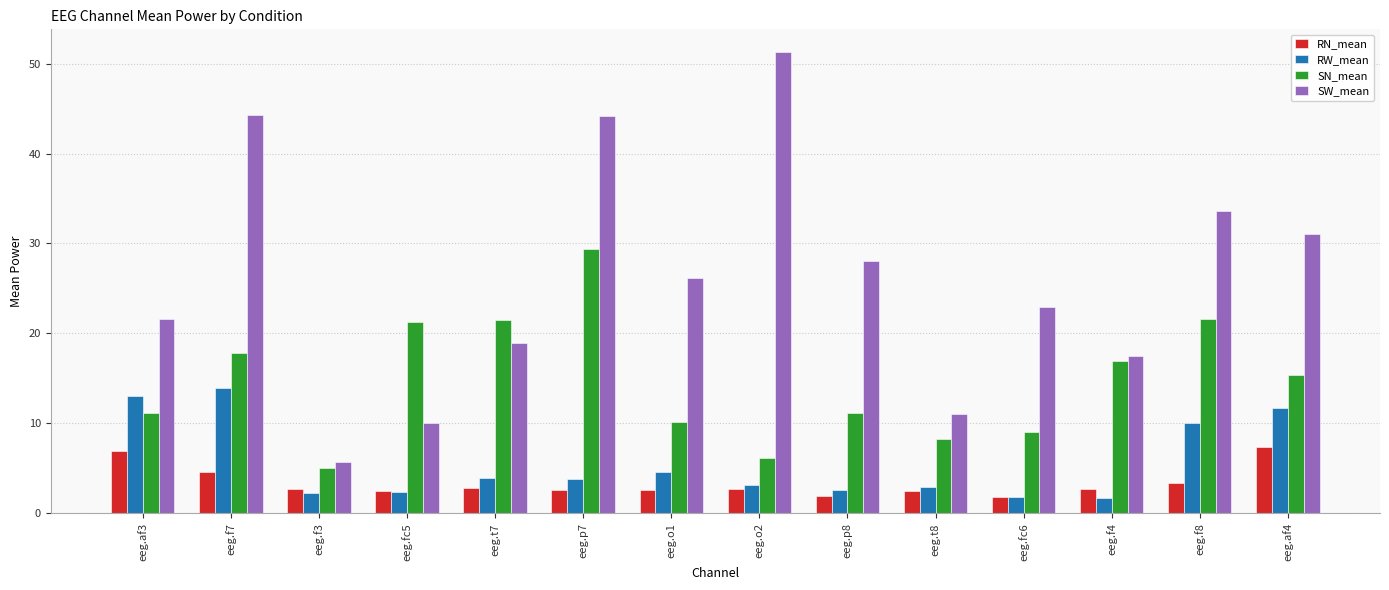

What is the value of the SN_mean bar at the 14th from the left?

15.4